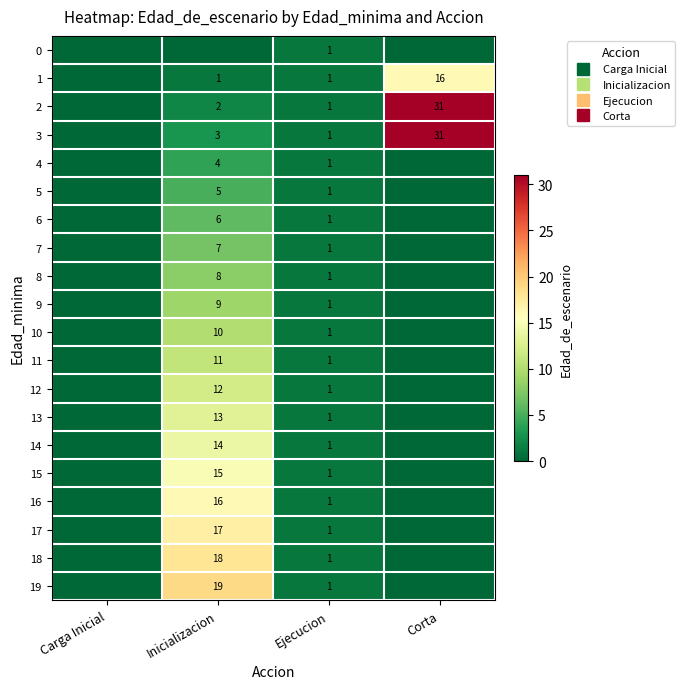

Between Carga Inicial and Corta, which series saw the biggest shift?

2